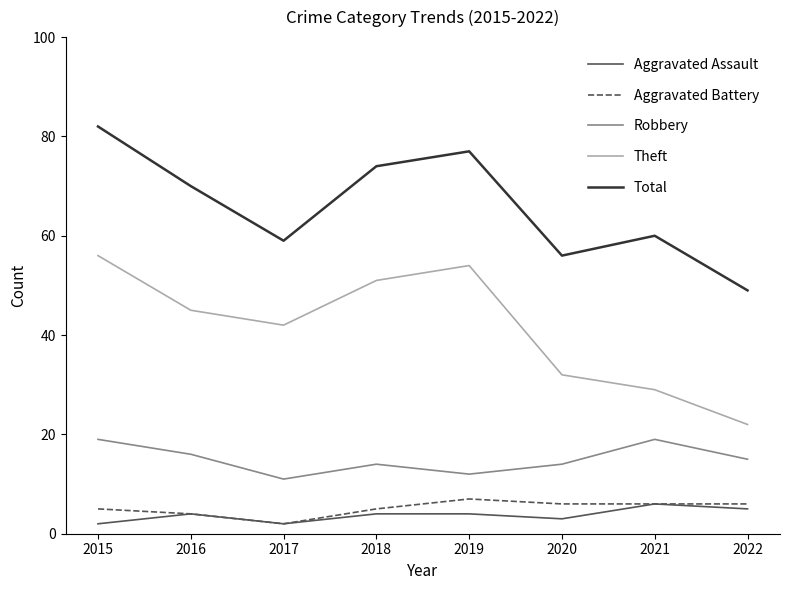

Which series has the largest range (max minus min)?

Theft